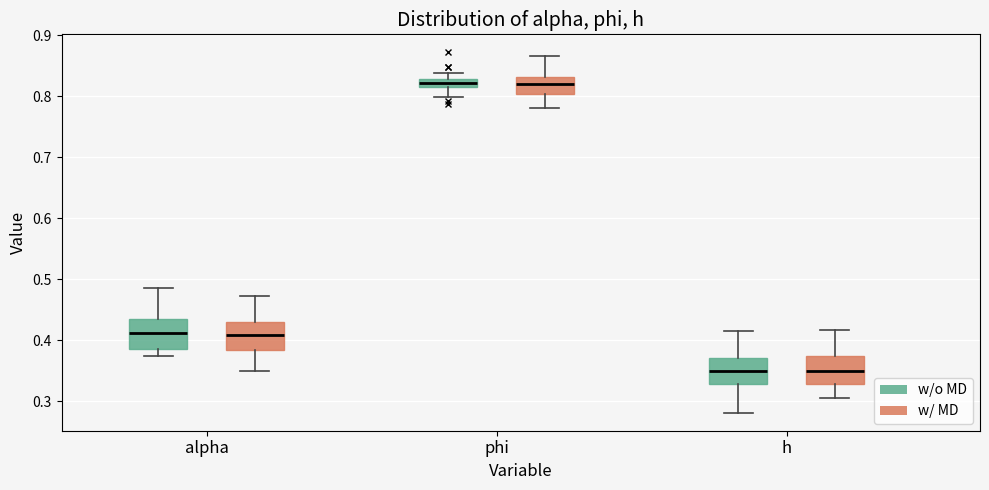

Where does the lower whisker of the box for alpha (w/ MD) end on the y-axis? The values are not printed on the chart, so give them approximately, as read against the axis.

0.35